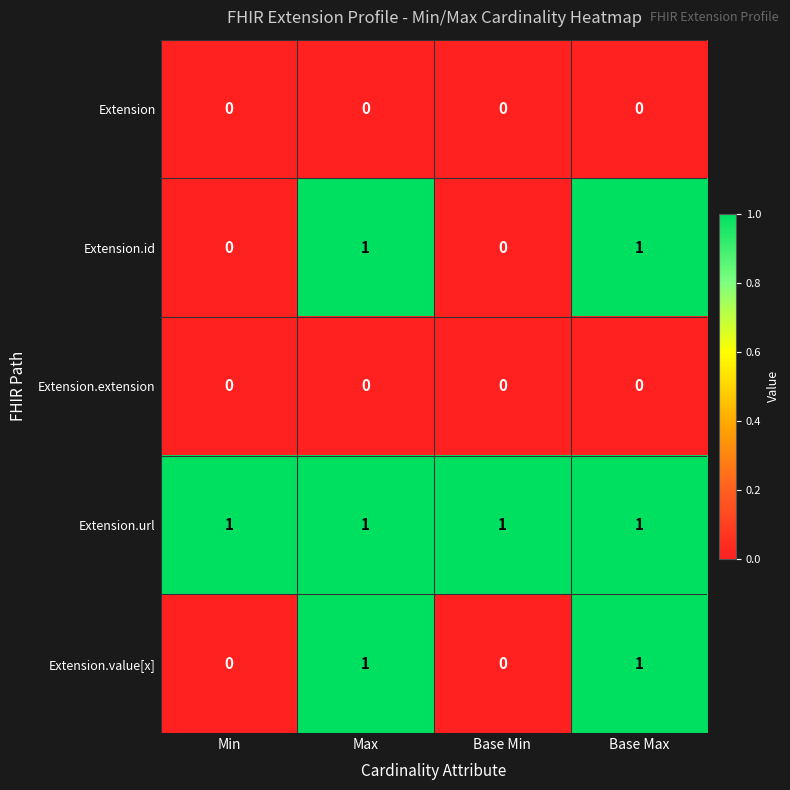

Which series has the largest total across all categories?

Extension.url